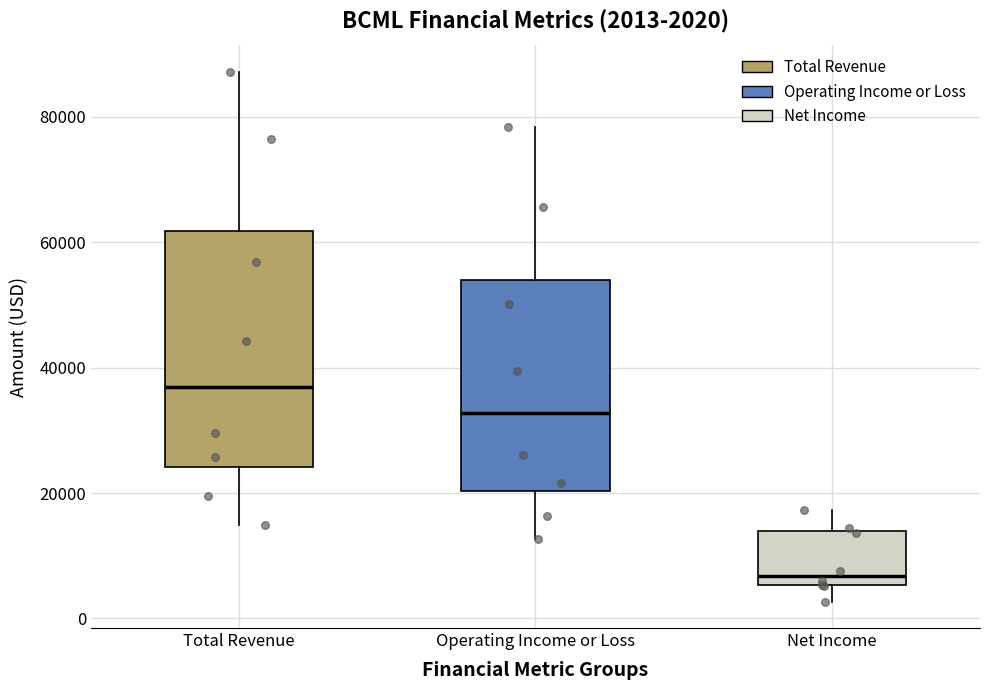

Which box's median line is the lowest?

Net Income